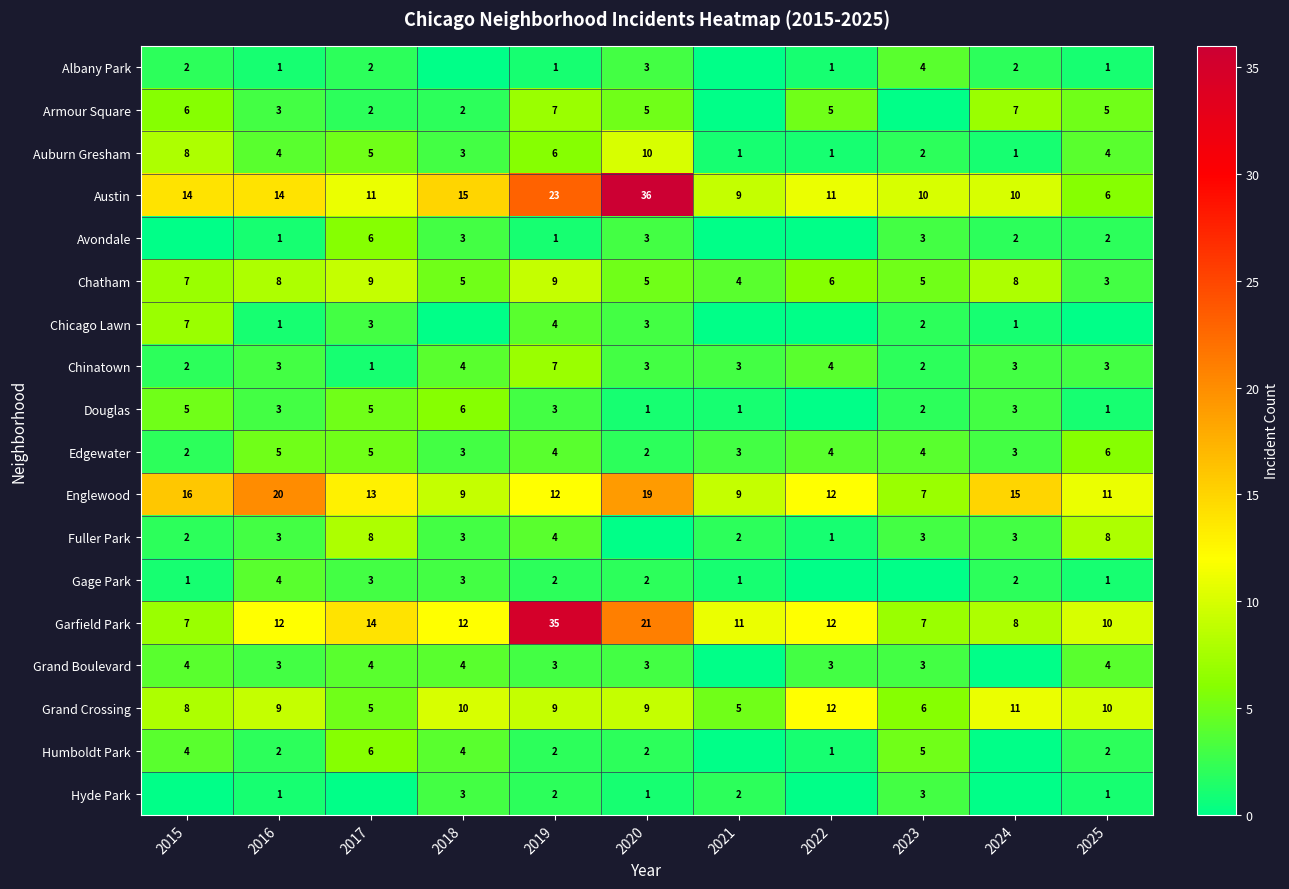

The Douglas series shows 6 at 2018. True or false?

True